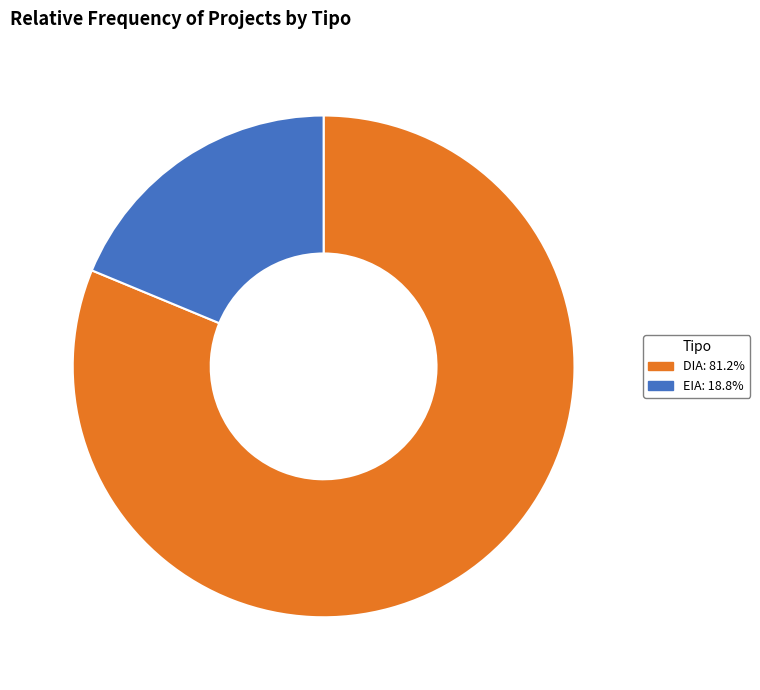

Does EIA: 18.8% represent more than half of the total?

No